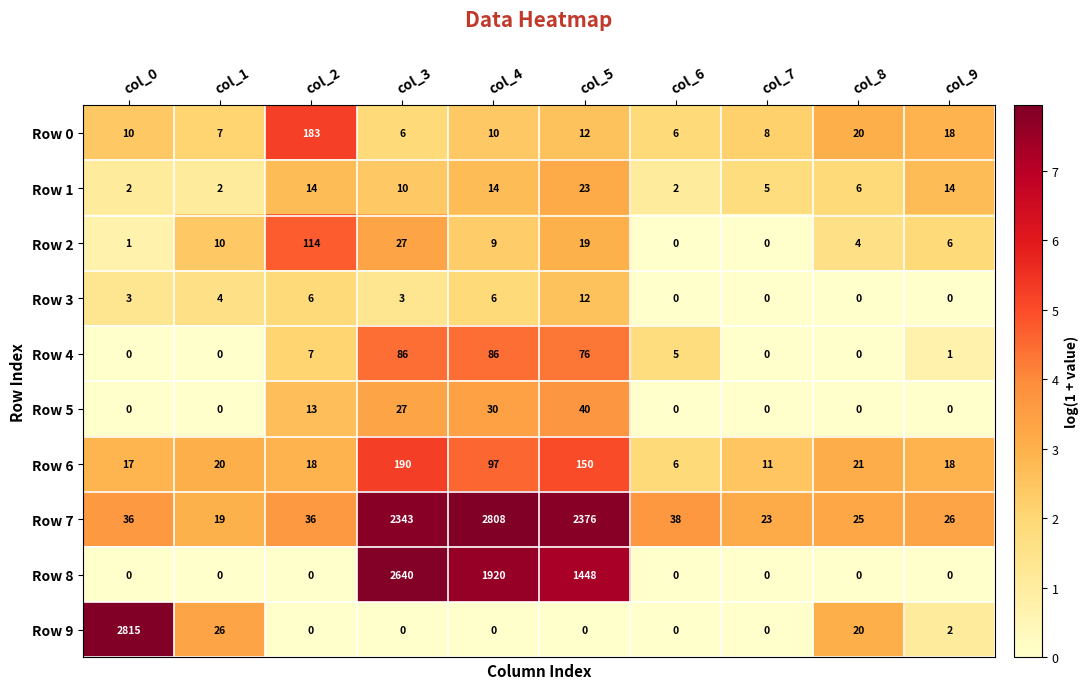

What is the average value of the Row 1 series?

9